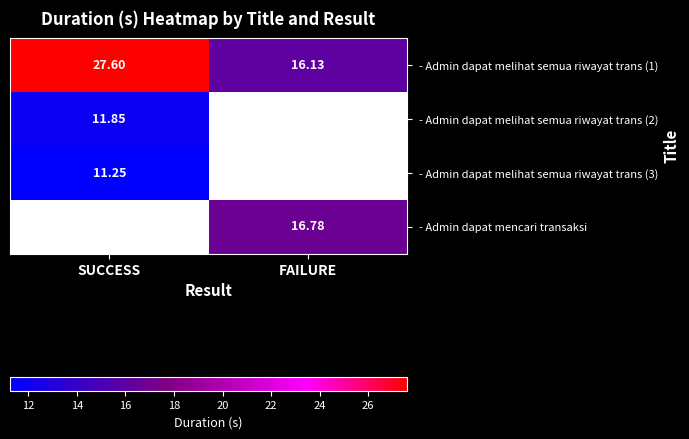

Which category has the highest value in the - Admin dapat melihat semua riwayat trans (1) series?

SUCCESS